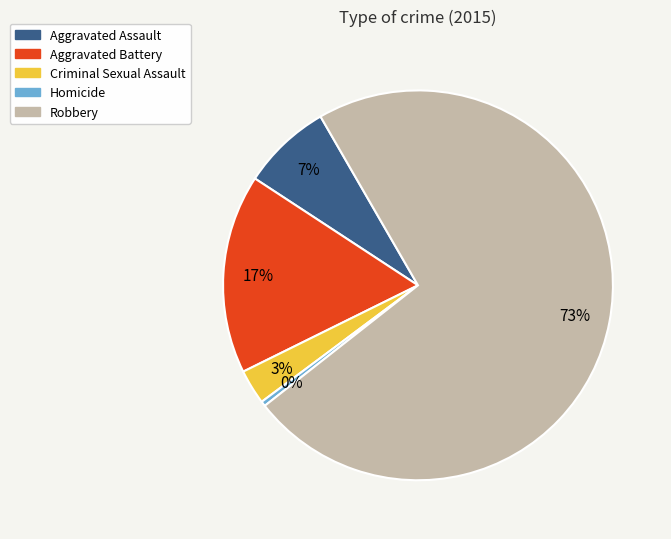

Is there any slice that represents more than half of the pie?

Yes